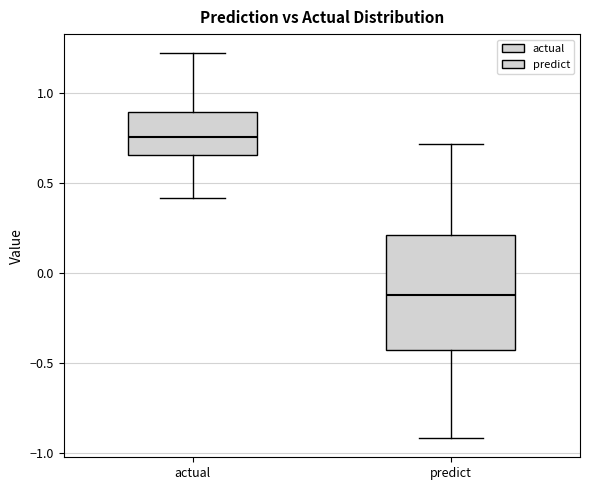

Reading left to right, read every box against the y-axis: the position of its median line, the range the box covers, and the ends of its whiskers. The values are not printed on the chart, so give them approximately, as read against the axis.

actual: median 0.75, box 0.65 to 0.90, whiskers 0.40 to 1.20
predict: median -0.10, box -0.45 to 0.20, whiskers -0.90 to 0.70